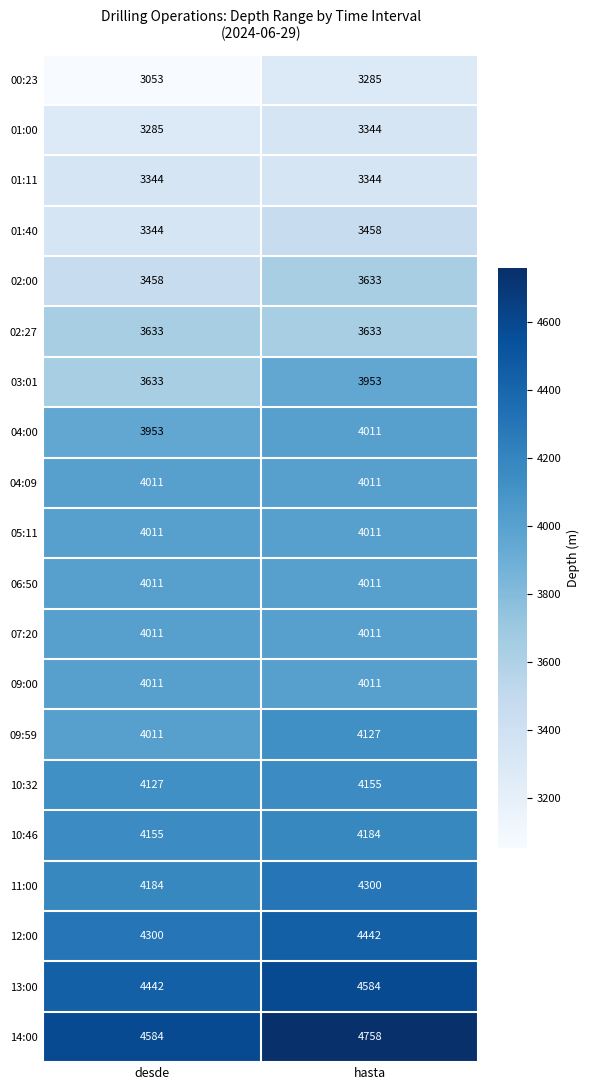

True or false: 03:01 has a value of 3633 at desde.

True